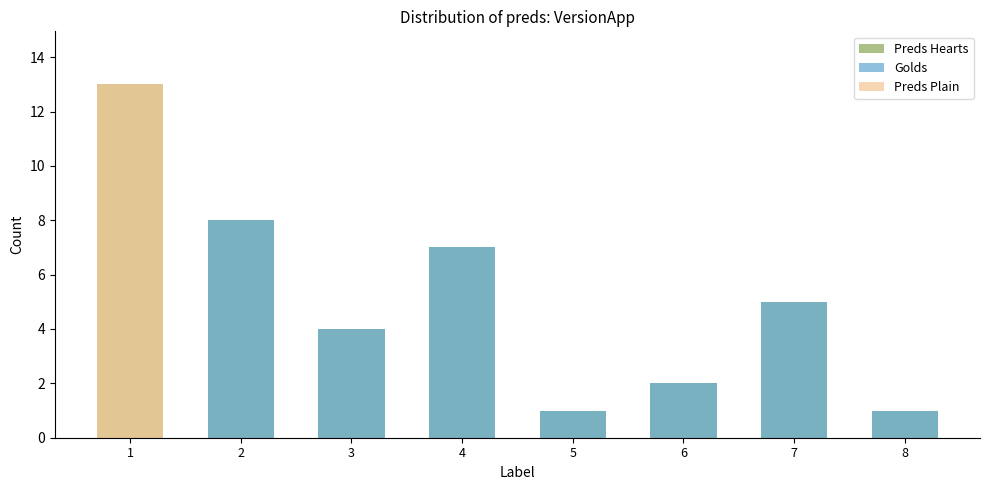

The value of Golds at 2 is 12. True or false?

False